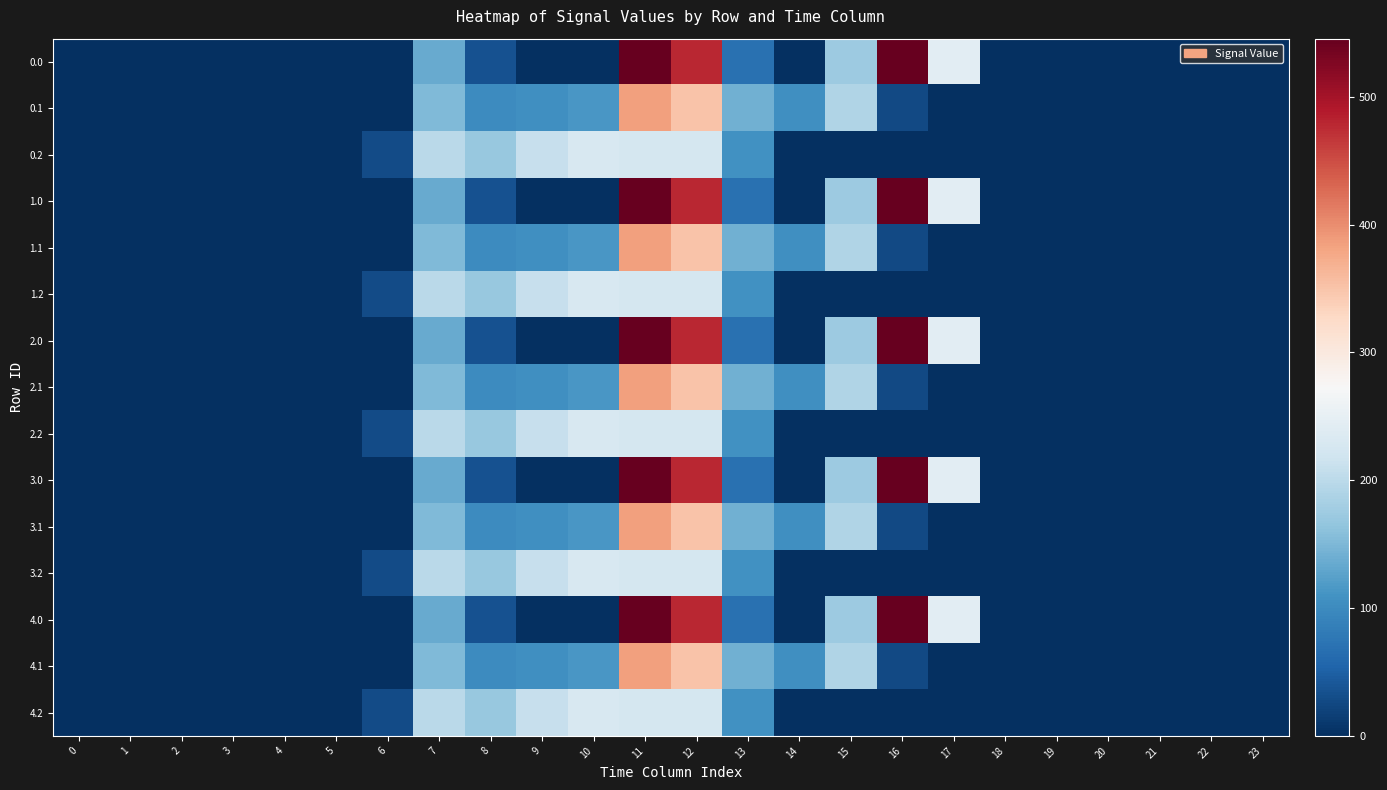

List the series in order of their peak value, highest first.

0.0, 1.0, 2.0, 3.0, 4.0, 0.1, 1.1, 2.1, 3.1, 4.1, 0.2, 1.2, 2.2, 3.2, 4.2